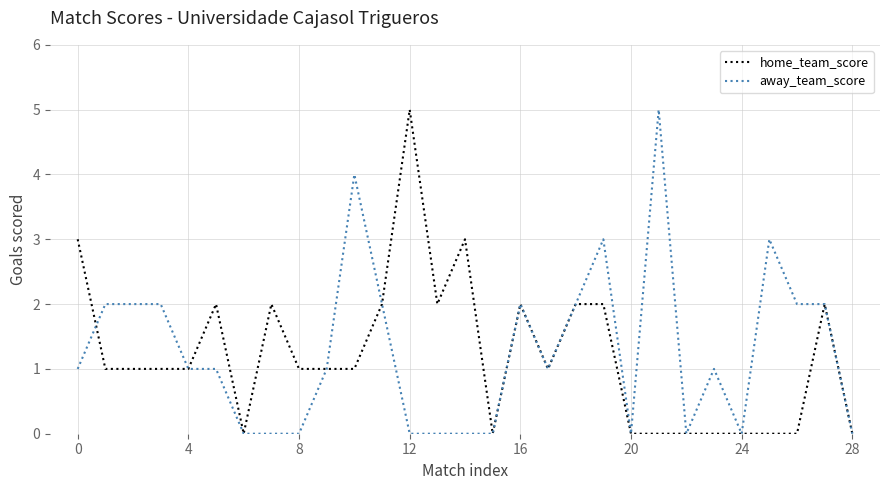

True or false: away_team_score has more than 1 interior local peaks.

True